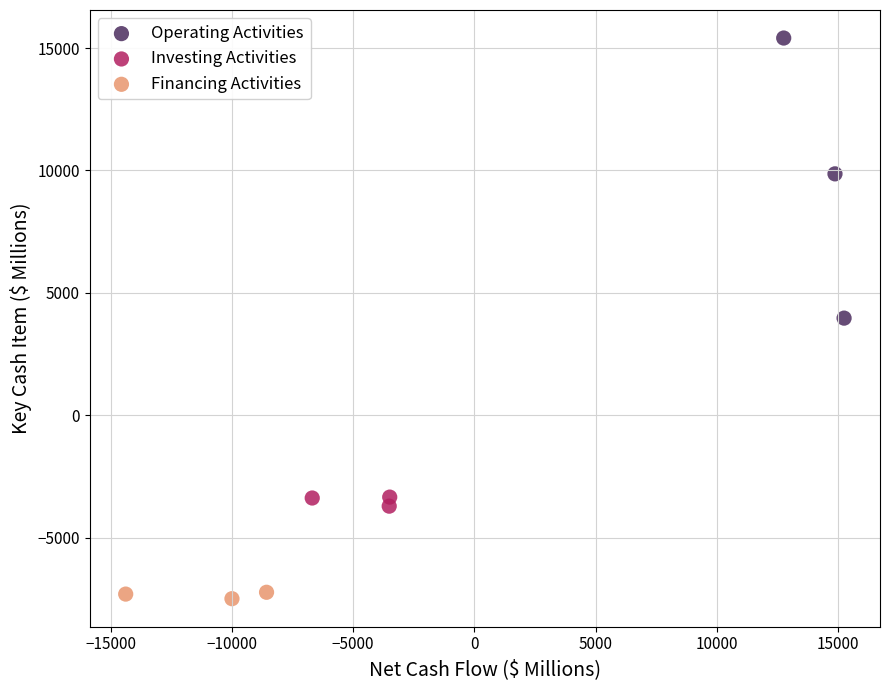

Which series reaches the minimum Y coordinate?

Financing Activities